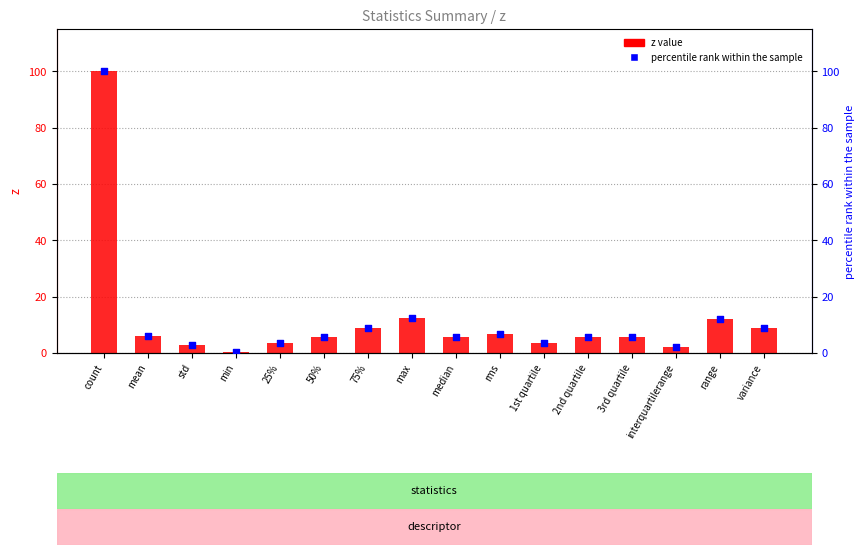

What are all the series names shown in the legend?

z value, percentile rank within the sample